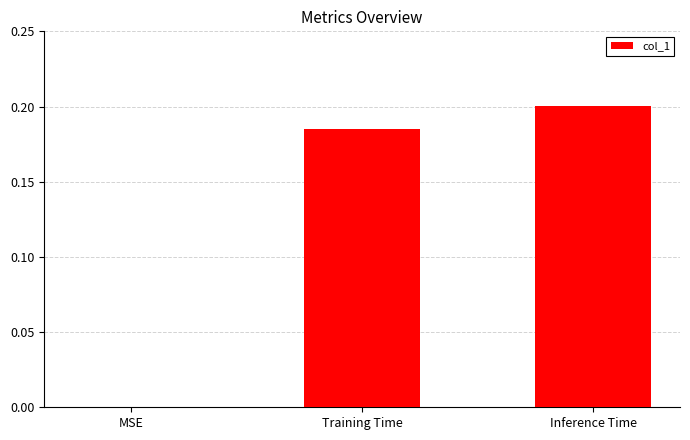

At which category does the chart reach its peak across all series?

Inference Time